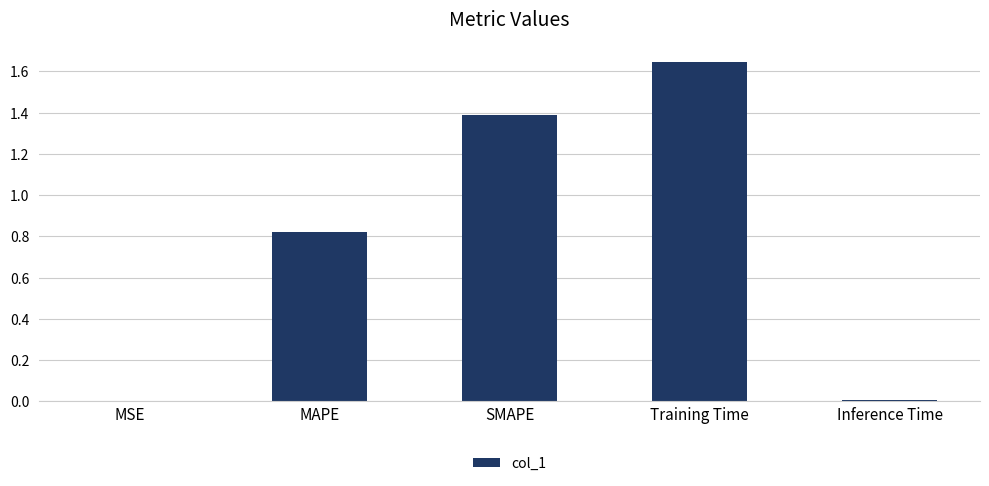

What is the sum of all values?

3.9